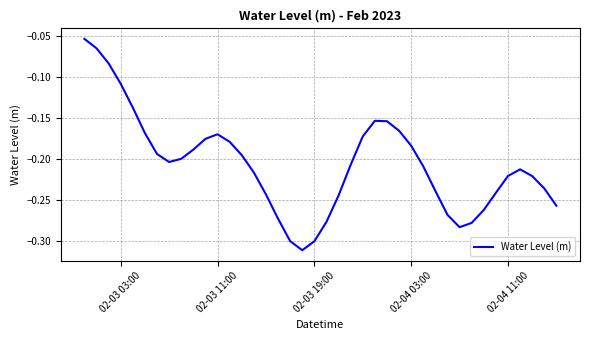

How many lines are shown in the chart?

1